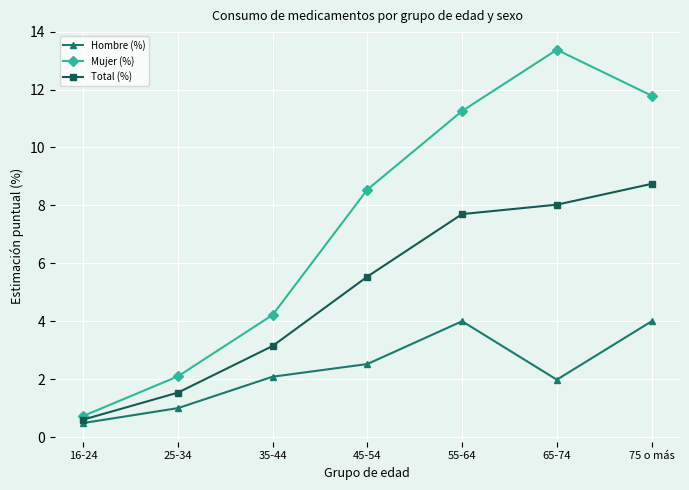

The Mujer (%) series shows 13.4 at 65-74. True or false?

True